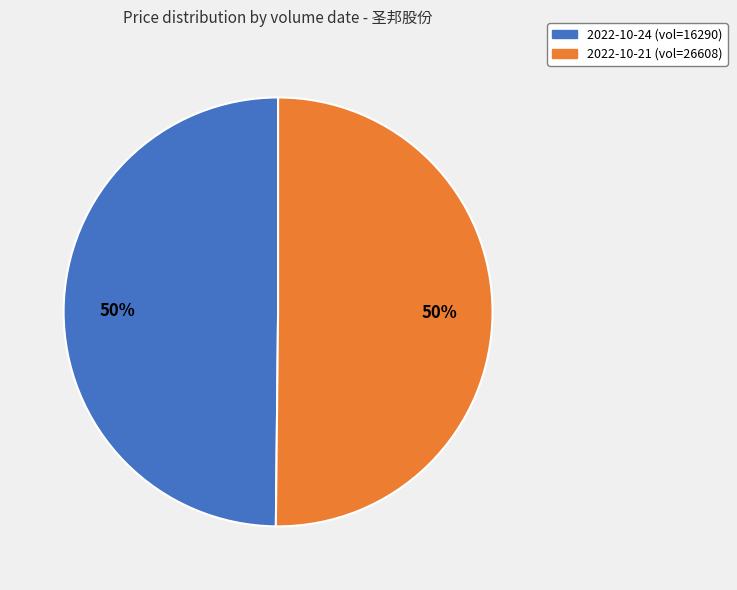

To the nearest percent, what is the average slice percentage?

50%